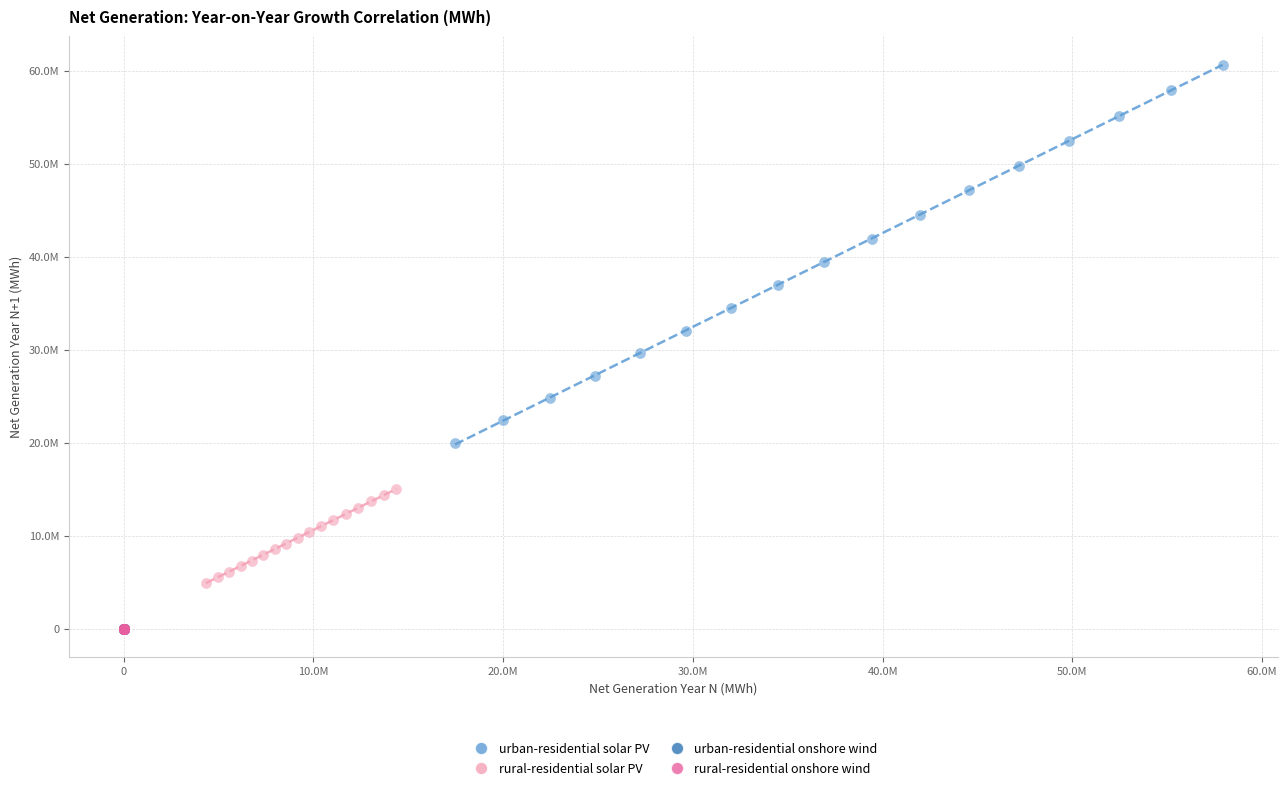

What are all the series names shown in the legend?

urban-residential solar PV, rural-residential solar PV, urban-residential onshore wind, rural-residential onshore wind